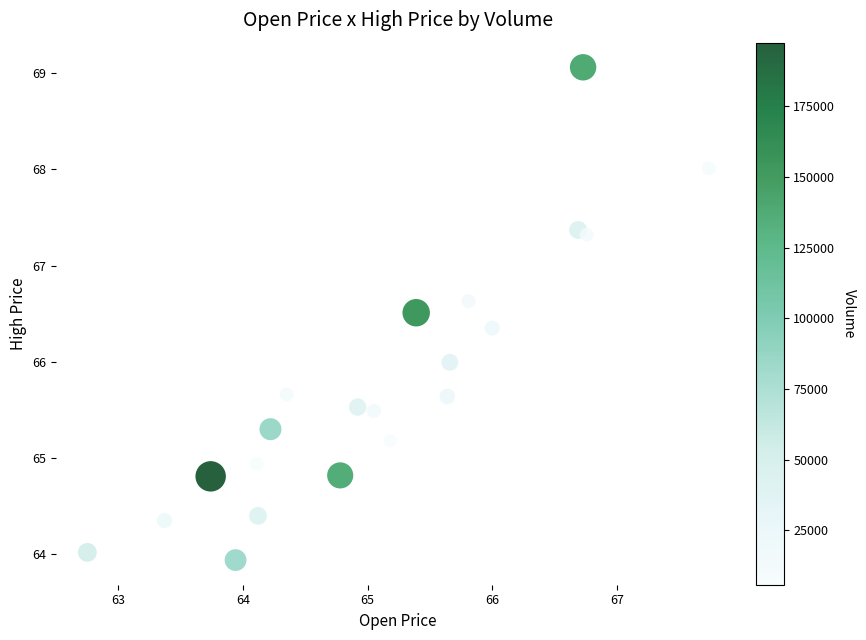

What is the range of X values (max minus min)?

5.0